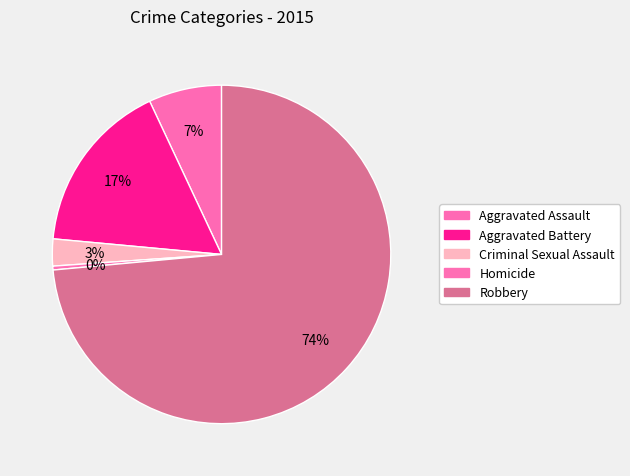

What percentage do Criminal Sexual Assault and Aggravated Assault together represent?

9.6%